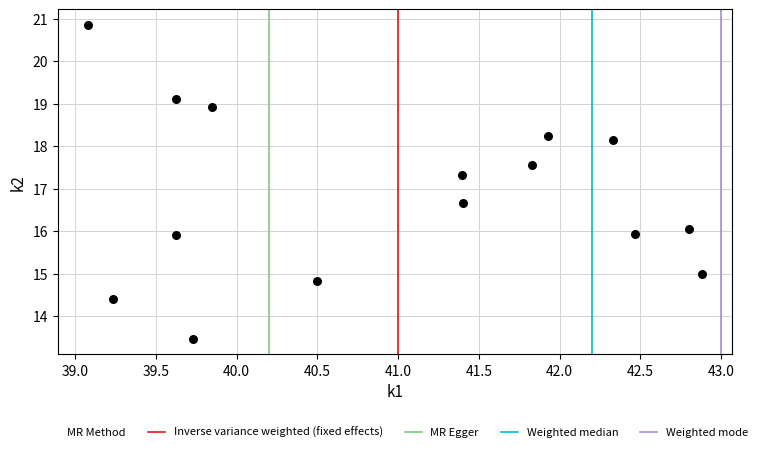

What is the range of Y values (max minus min)?

7.4